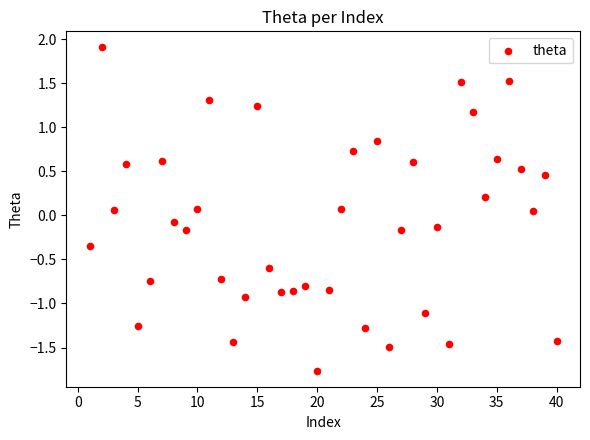

What is the range of Y values (max minus min)?

3.7